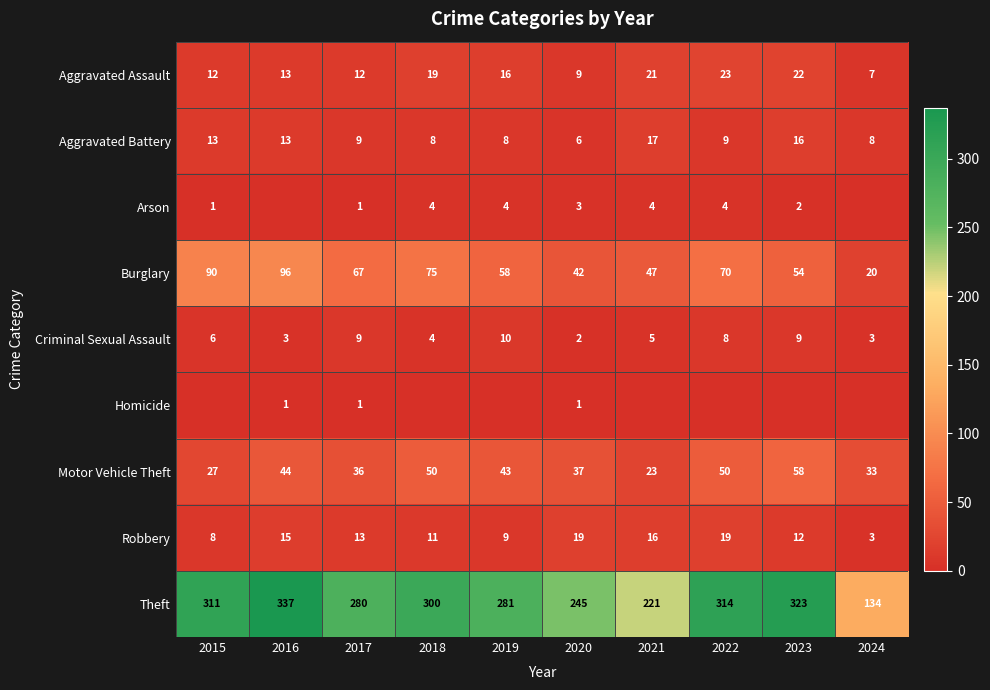

The Burglary series shows 33 at 2024. True or false?

False